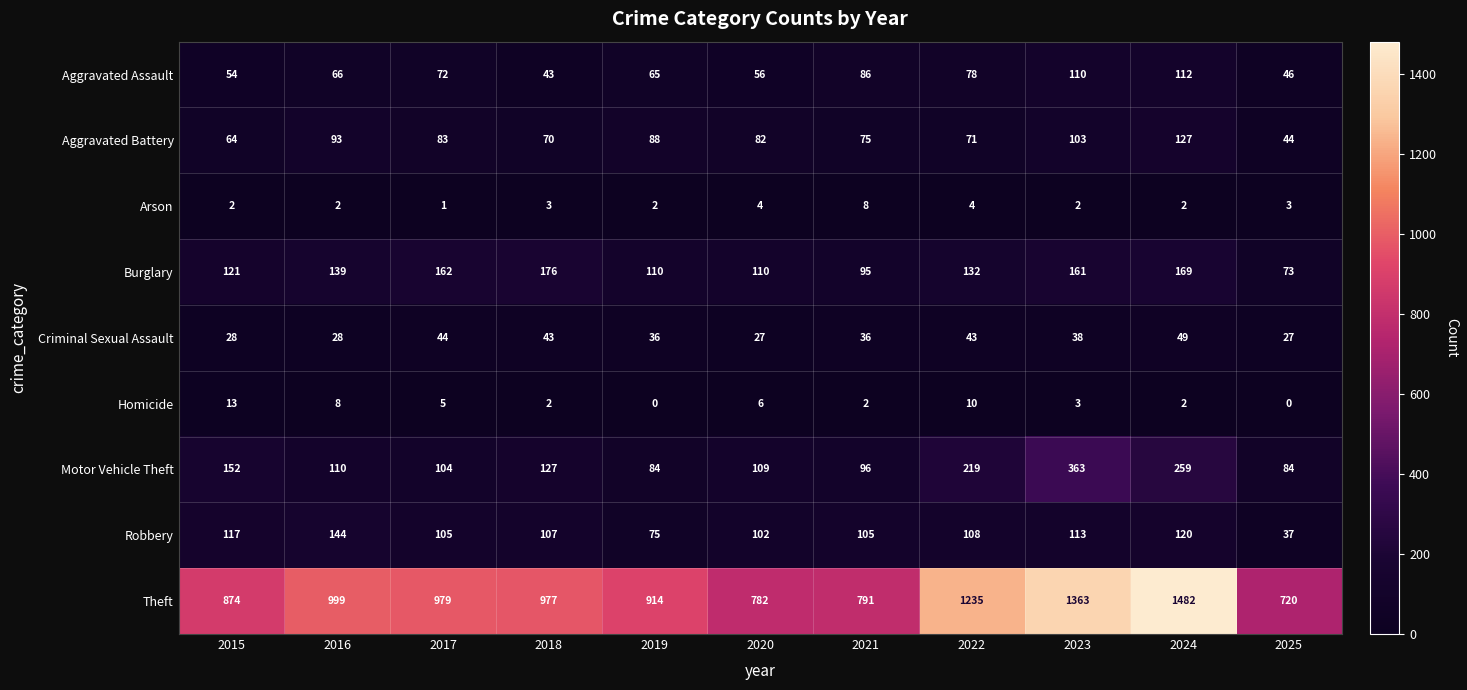

What is the sum of all Arson values?

33